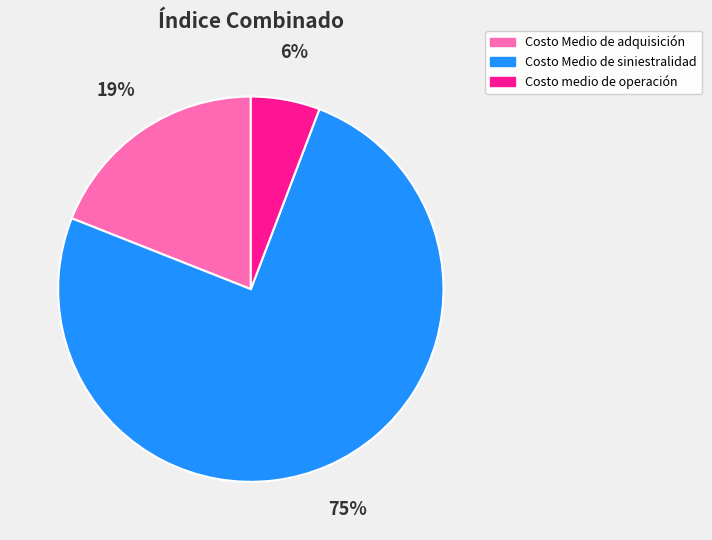

Which category has the biggest portion of the pie?

Costo Medio de siniestralidad